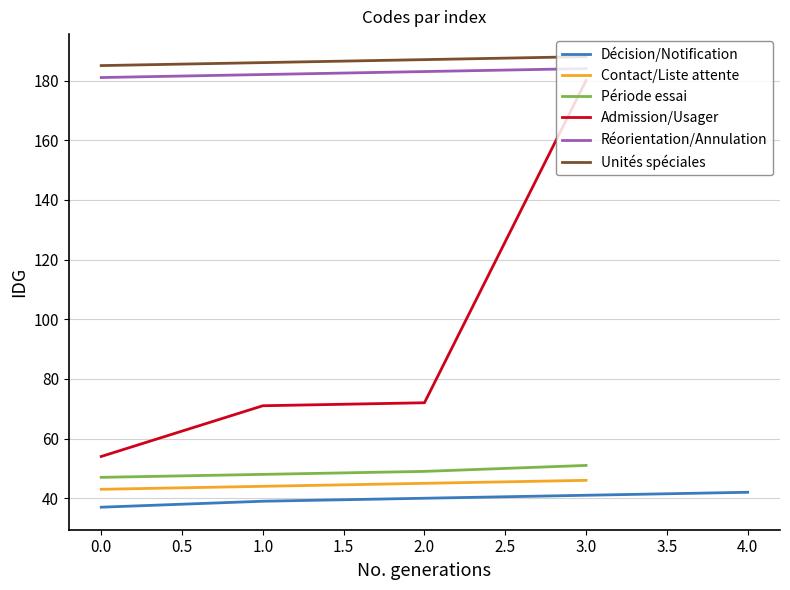

List the labels in order of value, smallest first.

37, 39, 40, 41, 42, 43, 44, 45, 46, 47, 48, 49, 51, 54, 71, 72, 180, 181, 182, 183, 184, 185, 186, 187, 188